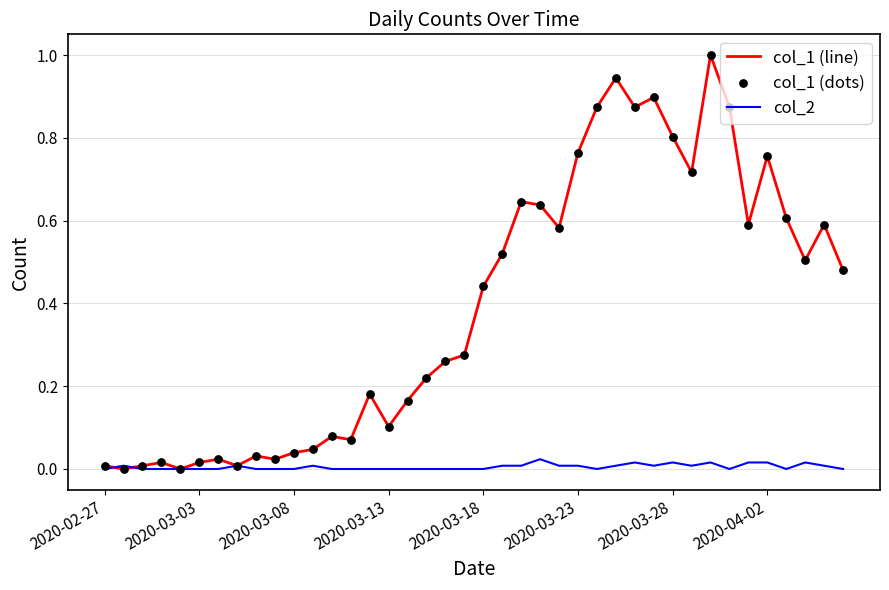

Which series has the largest total across all categories?

col_1 (line)